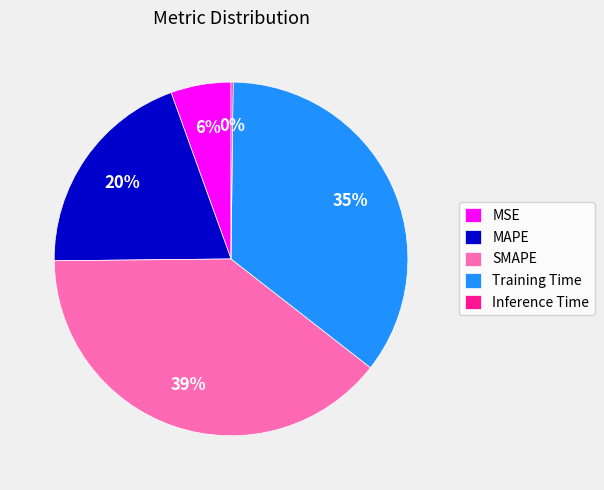

To the nearest percent, what is the difference between the largest and smallest slice percentages?

39%